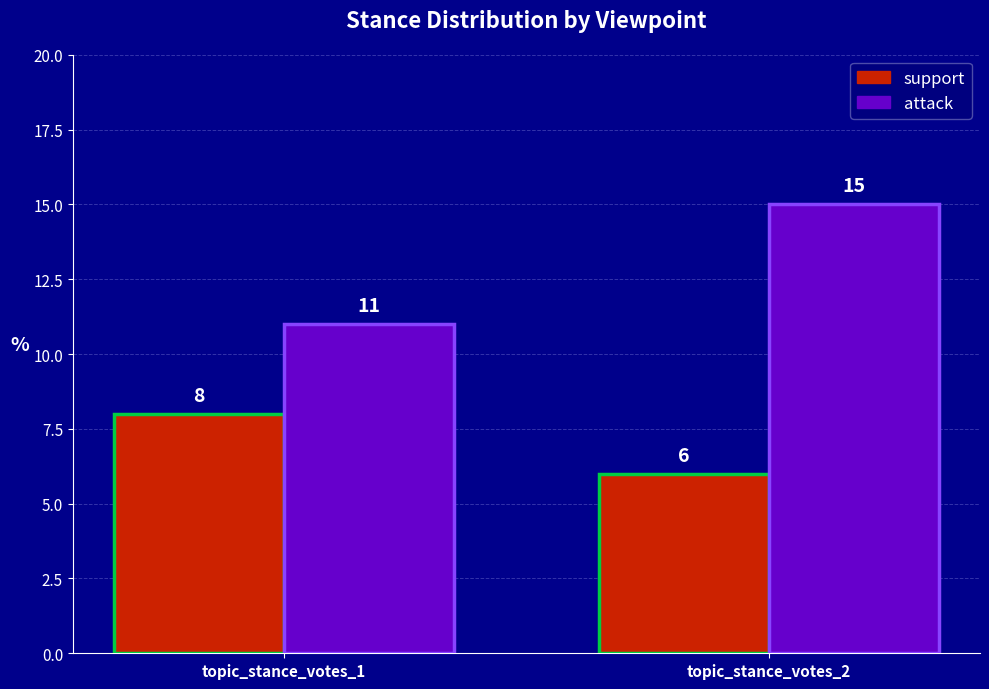

Rank the series at topic_stance_votes_1 from lowest to highest value.

support, attack